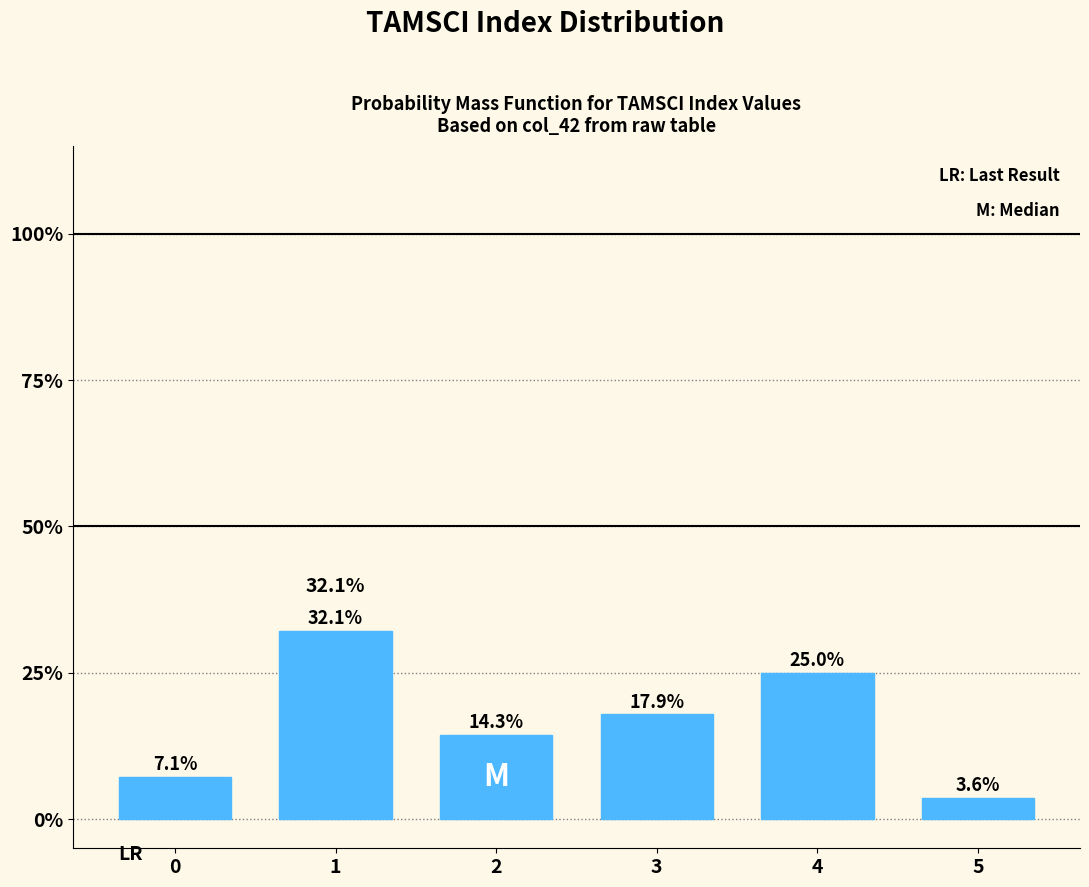

Does the chart contain any negative values?

No